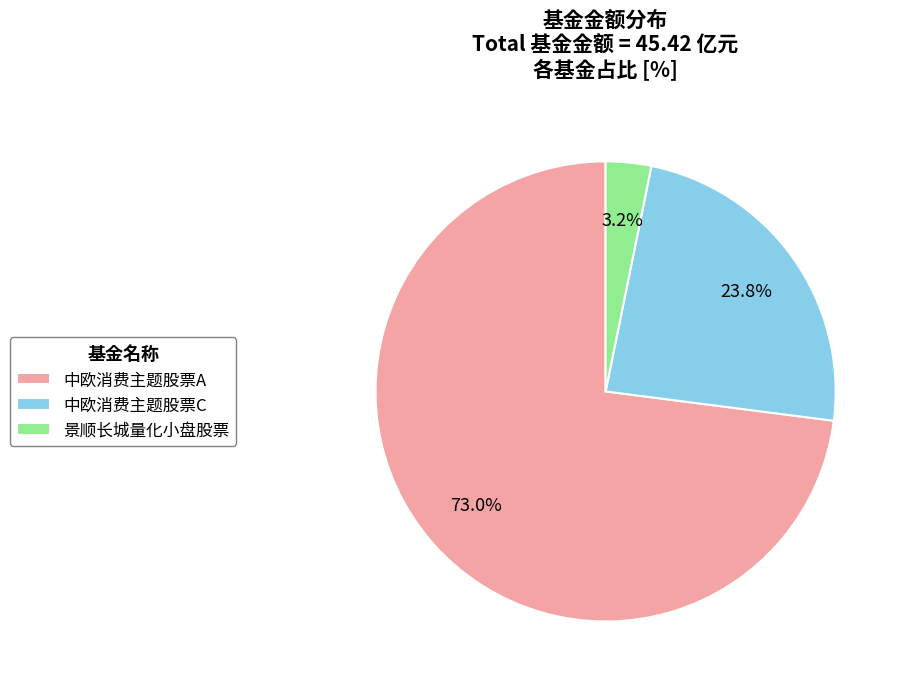

Which slice is the largest?

中欧消费主题股票A